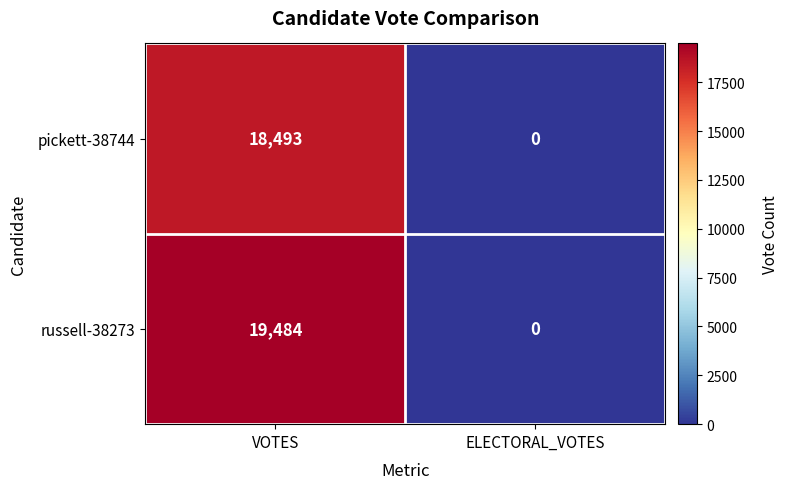

What is the average value of the russell-38273 series?

9742